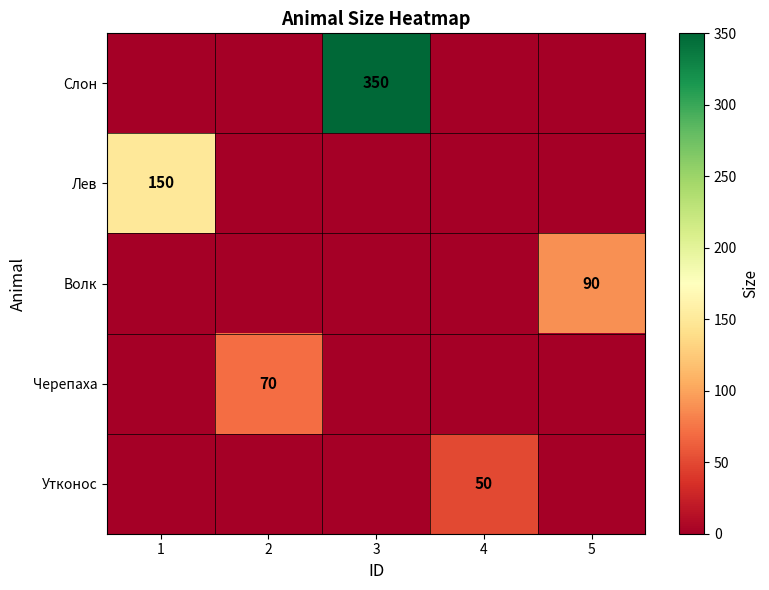

True or false: Волк has a value of 90 at 5.

True